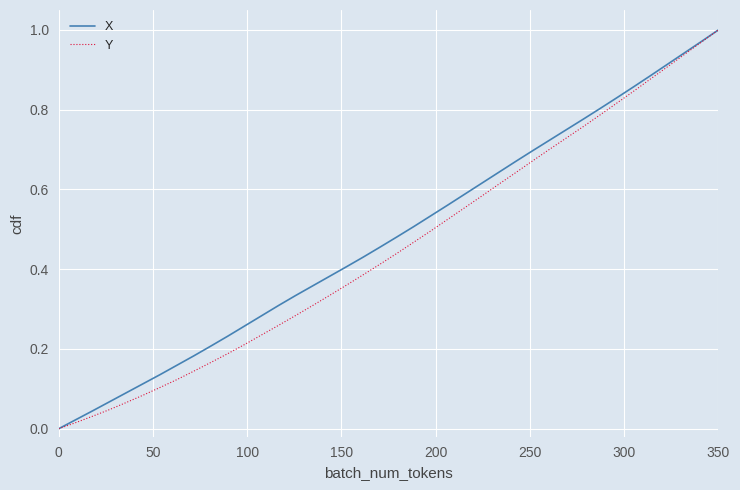

How many lines are shown in the chart?

2